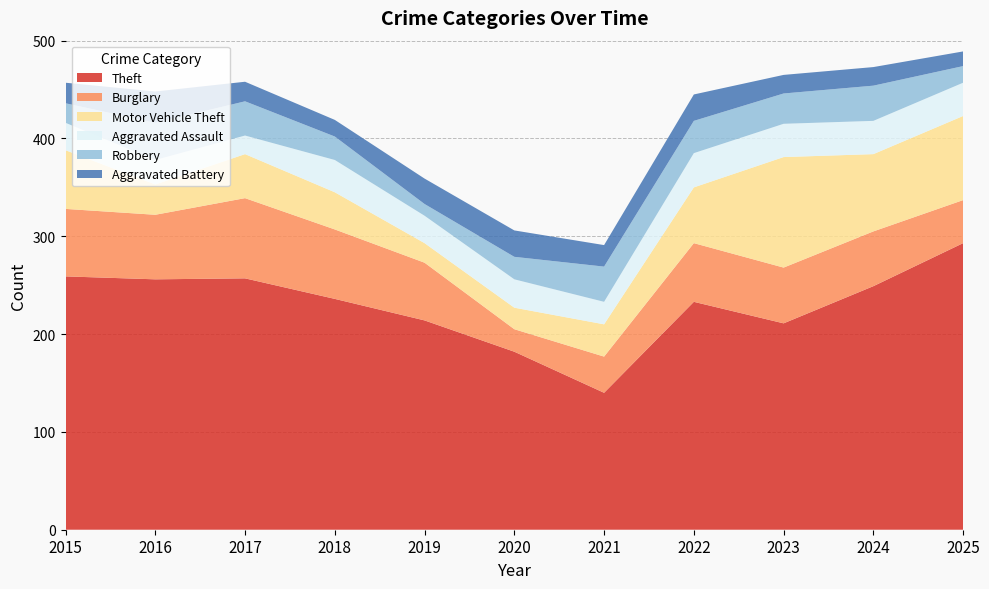

Reading left to right, transcribe all the data shown in this chart.

Theft: 2015=259	2016=256	2017=257	2018=236	2019=214	2020=182	2021=140	2022=233	2023=211	2024=249	2025=293
Burglary: 2015=69	2016=66	2017=82	2018=71	2019=59	2020=23	2021=37	2022=60	2023=57	2024=56	2025=44
Motor Vehicle Theft: 2015=60	2016=31	2017=45	2018=38	2019=20	2020=22	2021=33	2022=57	2023=113	2024=79	2025=86
Aggravated Assault: 2015=28	2016=25	2017=19	2018=33	2019=28	2020=29	2021=23	2022=35	2023=34	2024=34	2025=34
Robbery: 2015=20	2016=38	2017=35	2018=24	2019=12	2020=23	2021=36	2022=33	2023=31	2024=36	2025=17
Aggravated Battery: 2015=21	2016=32	2017=20	2018=17	2019=26	2020=27	2021=22	2022=27	2023=19	2024=19	2025=15